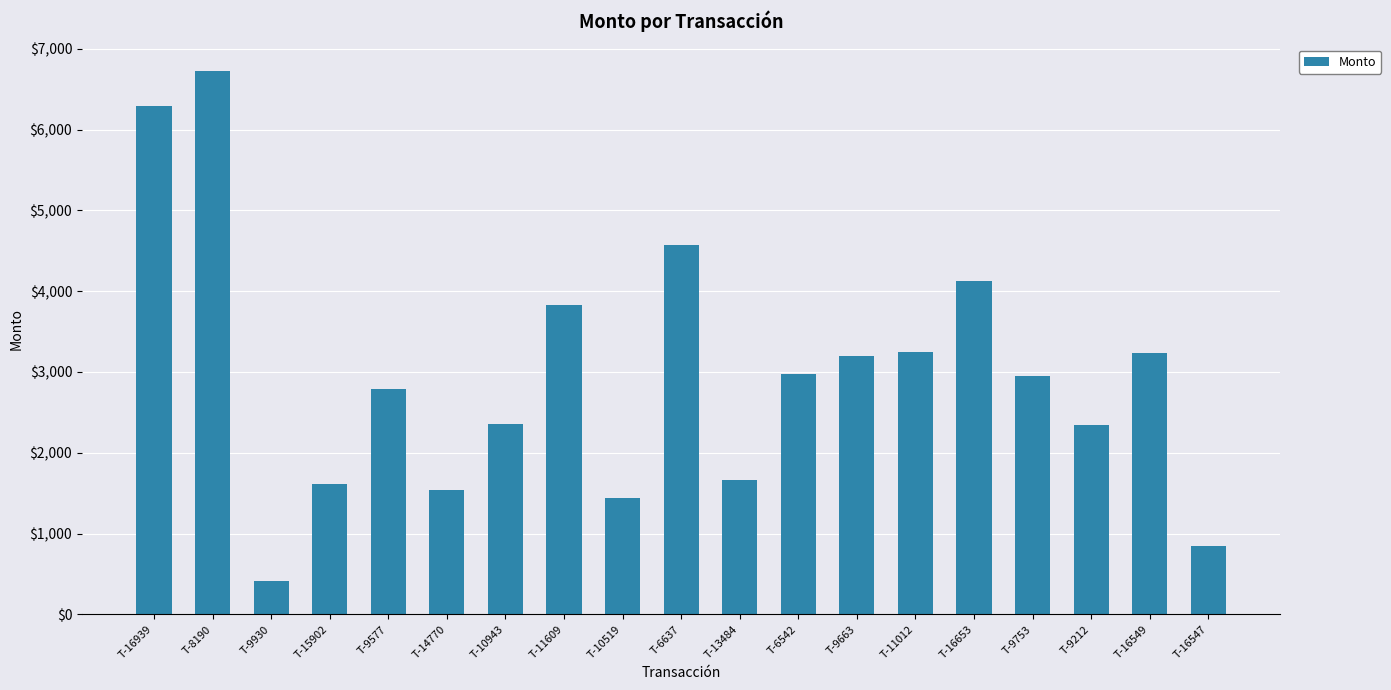

The chart shows a value of 910.3 at T-9753. True or false?

False